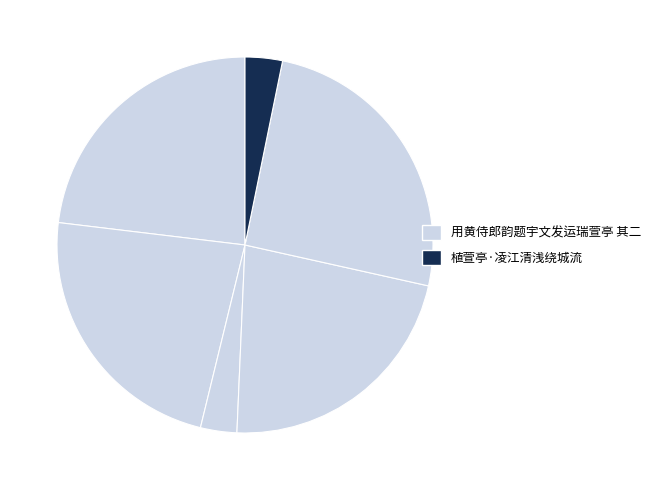

What is the largest slice in the pie chart?

用黄侍郎韵题宇文发运瑞萱亭